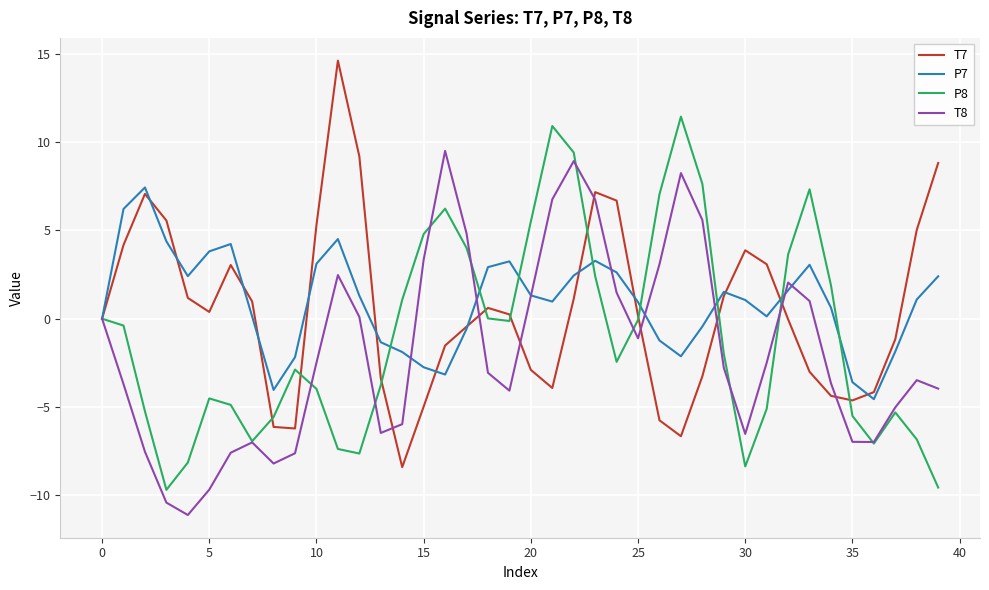

List the series in order of their peak value, lowest first.

P7, T8, P8, T7